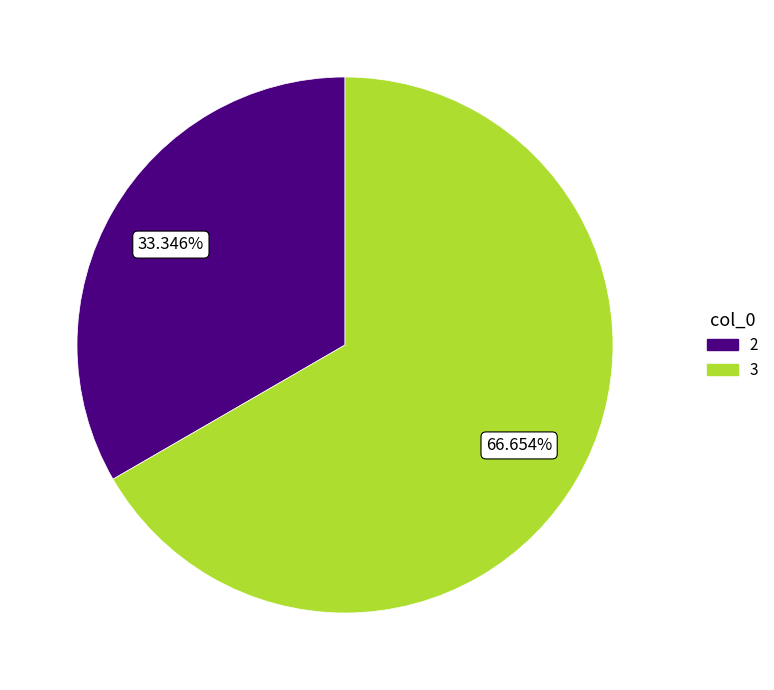

To the nearest percent, what portion does 3 represent?

67%